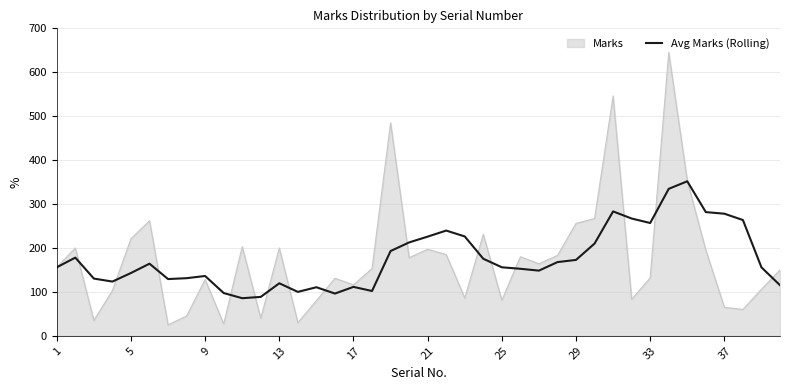

What is the minimum value for Marks?

25.0